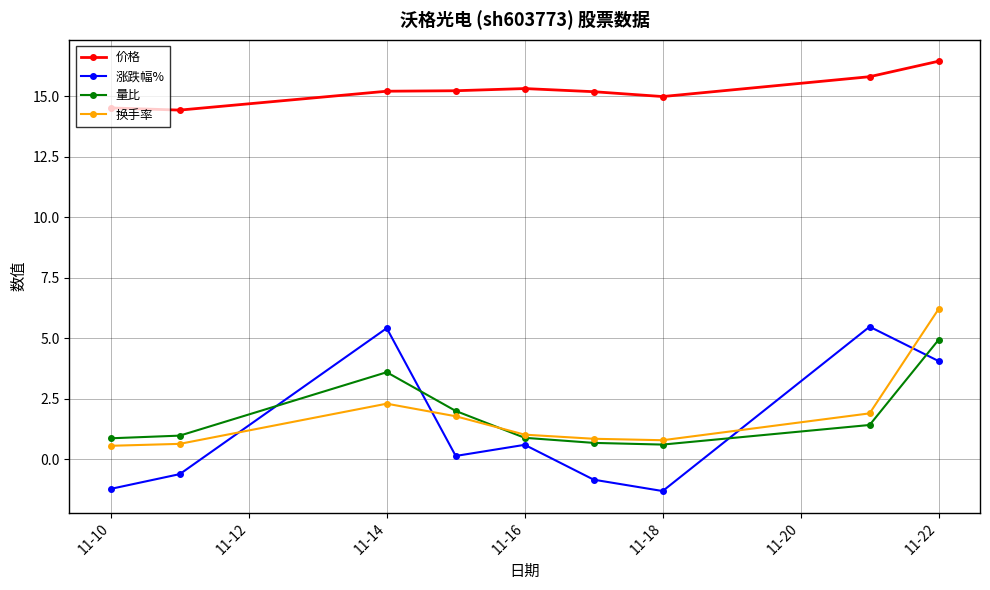

What are all the series names shown in the legend?

价格, 涨跌幅%, 量比, 换手率